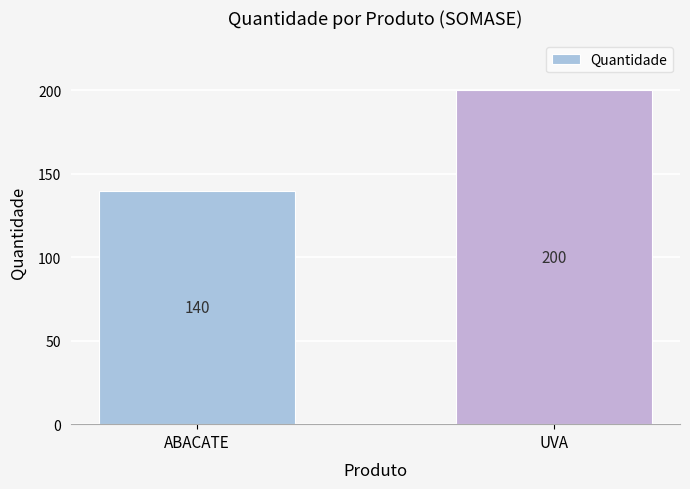

What is the sum of all values?

340